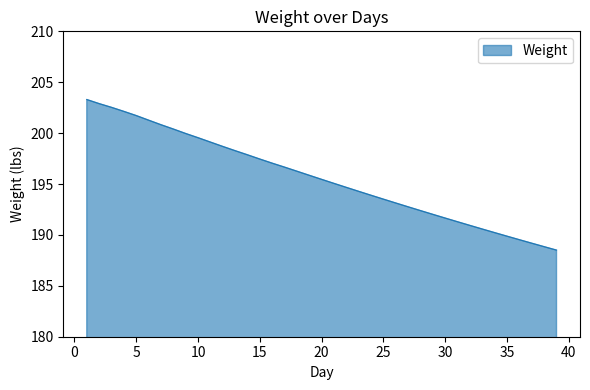

What is the average value?

195.6